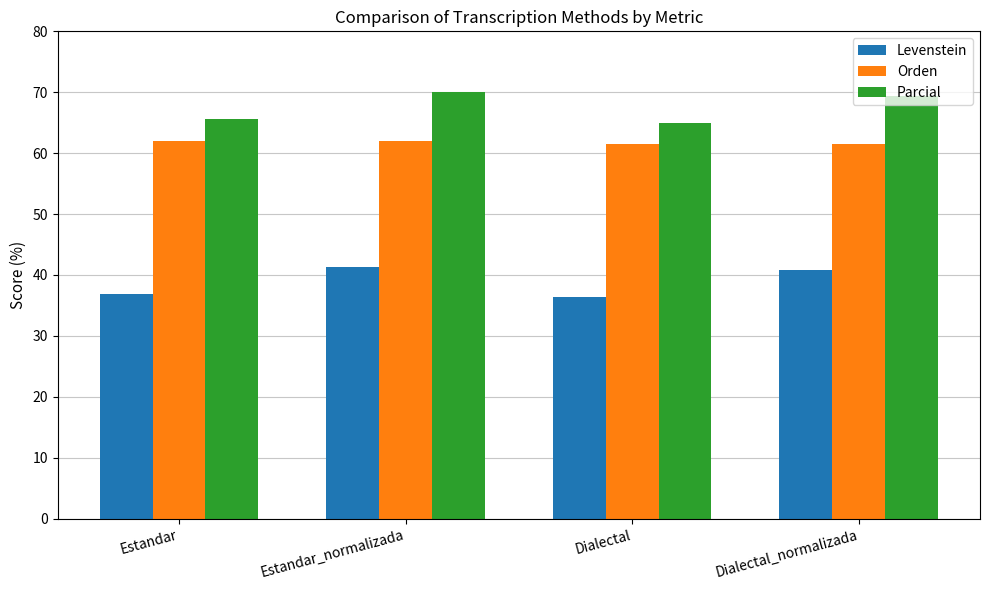

Does the chart contain any negative values?

No